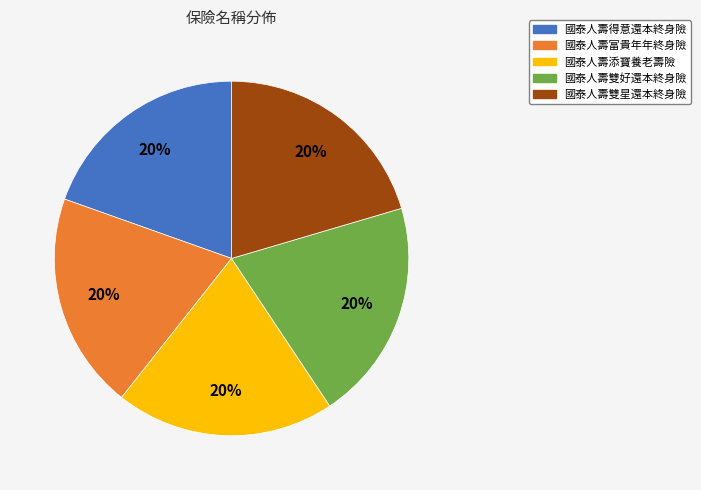

Do 國泰人壽雙星還本終身險 and 國泰人壽富貴年年終身險 together represent more than half of the pie?

No